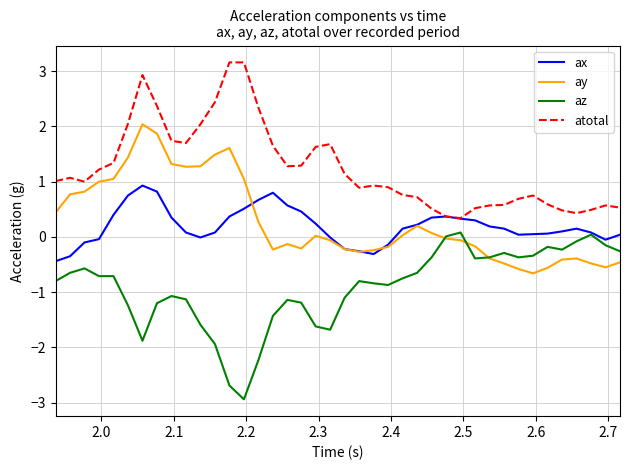

List the series in order of their peak value, highest first.

atotal, ay, ax, az